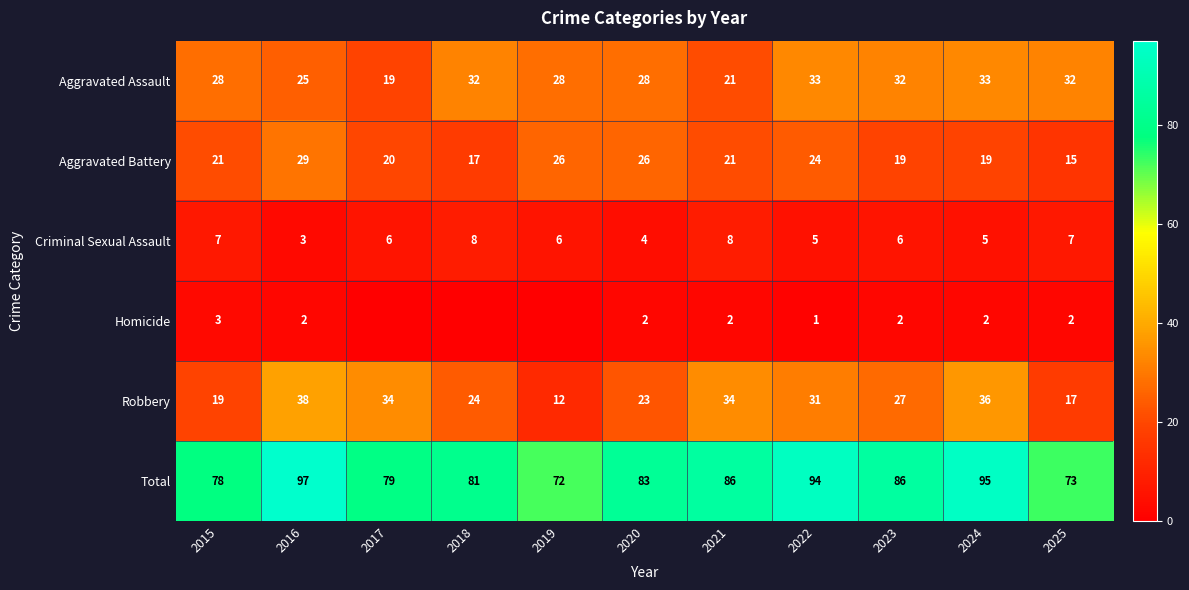

Is the value of Criminal Sexual Assault at 2020 greater than the value of Aggravated Assault at 2020?

No